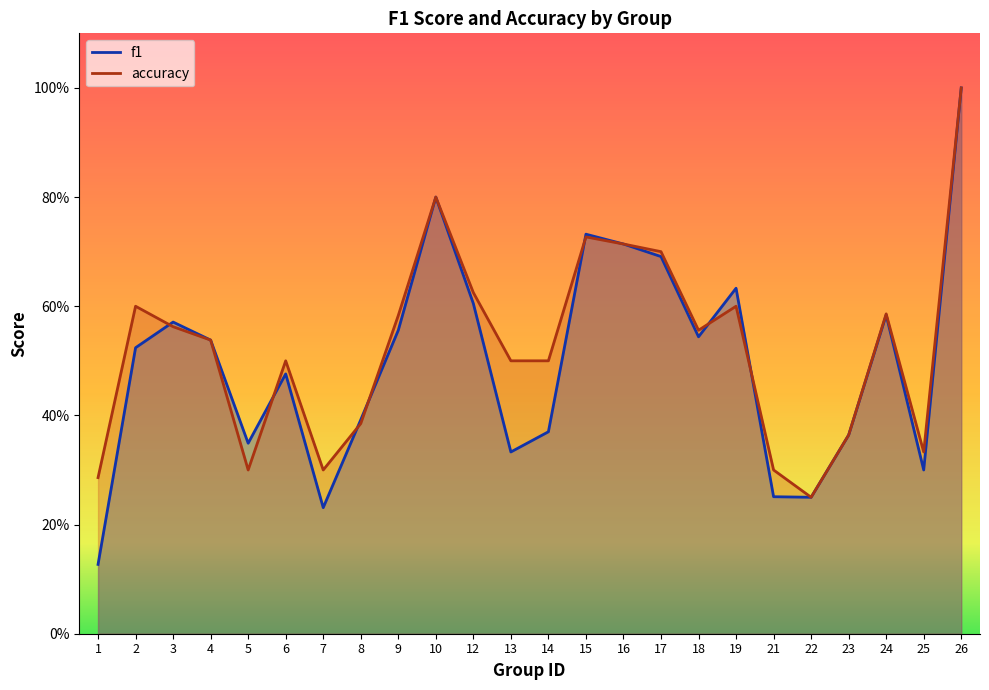

How many times do f1 and accuracy cross each other?

7